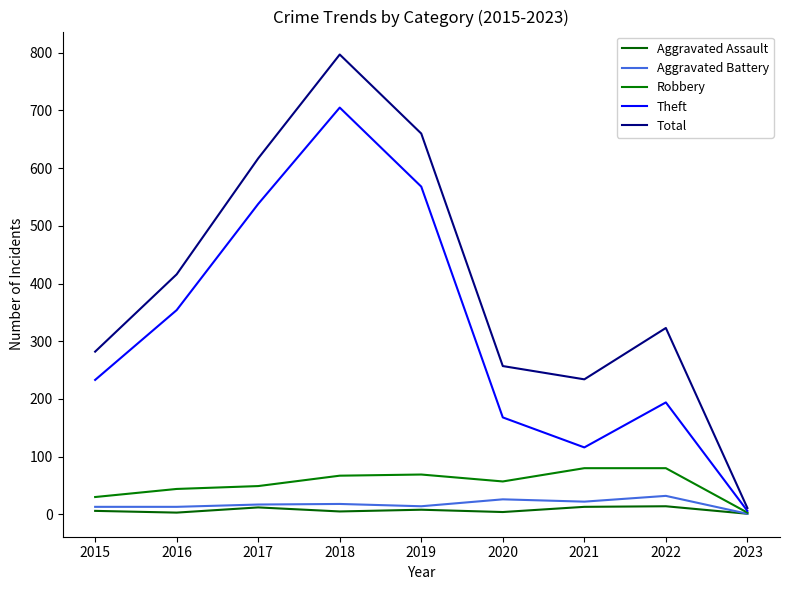

What is the difference between the second highest and second lowest values in the Aggravated Battery series?

13